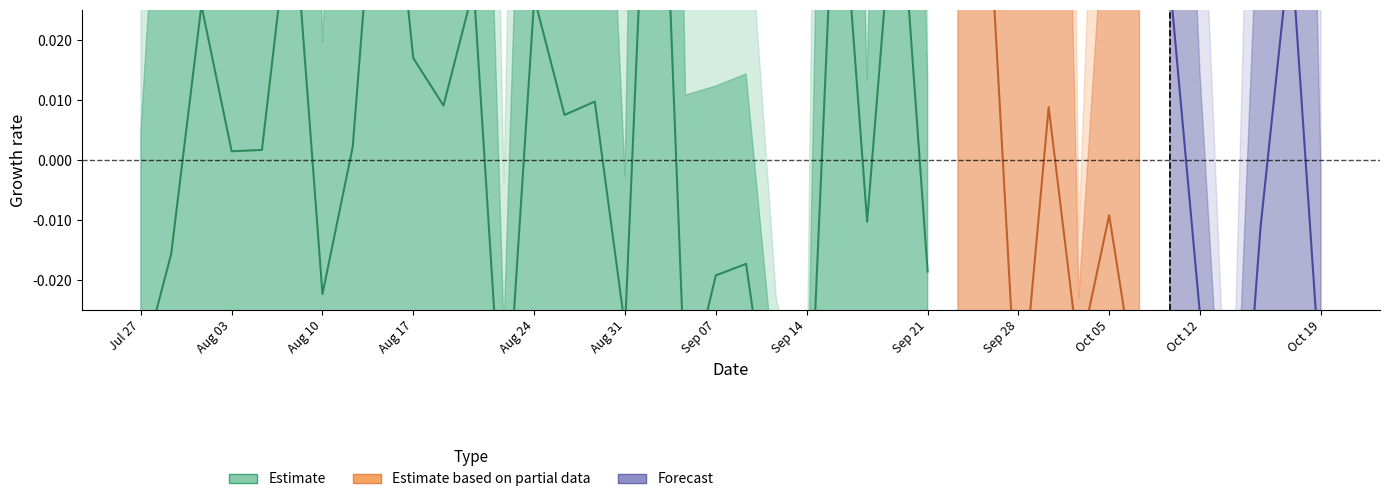

In 2_channel, how many points are lower than both neighbors (excluding endpoints)?

14